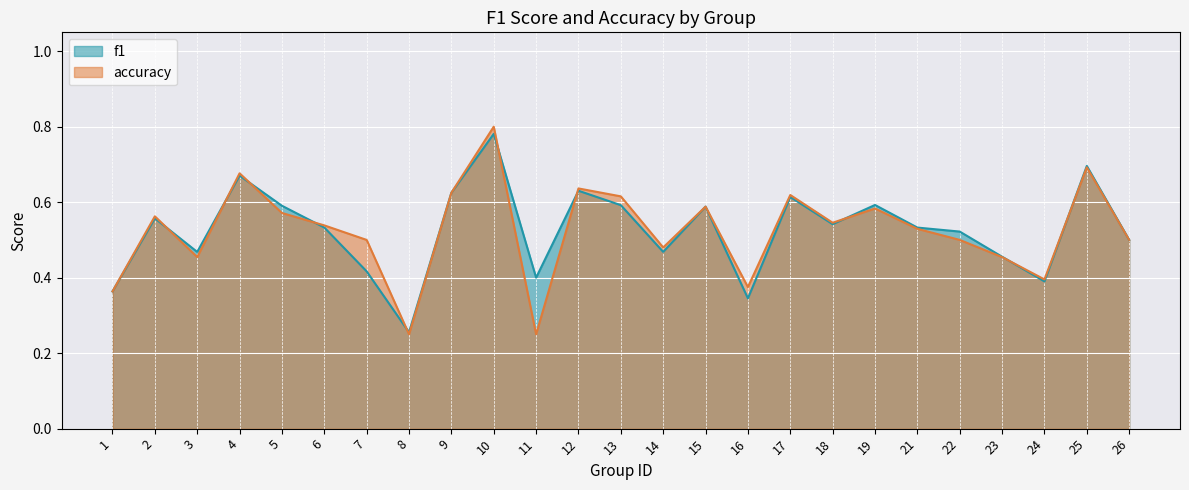

Which series has the widest spread of values?

accuracy